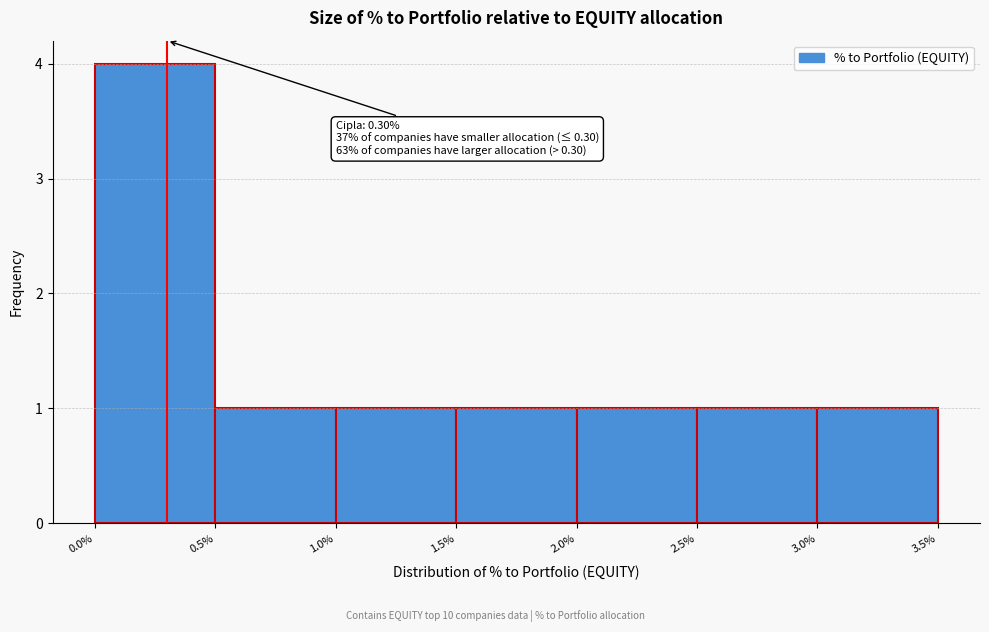

Which range on the x-axis has the tallest bar?

0.0% to 0.5%